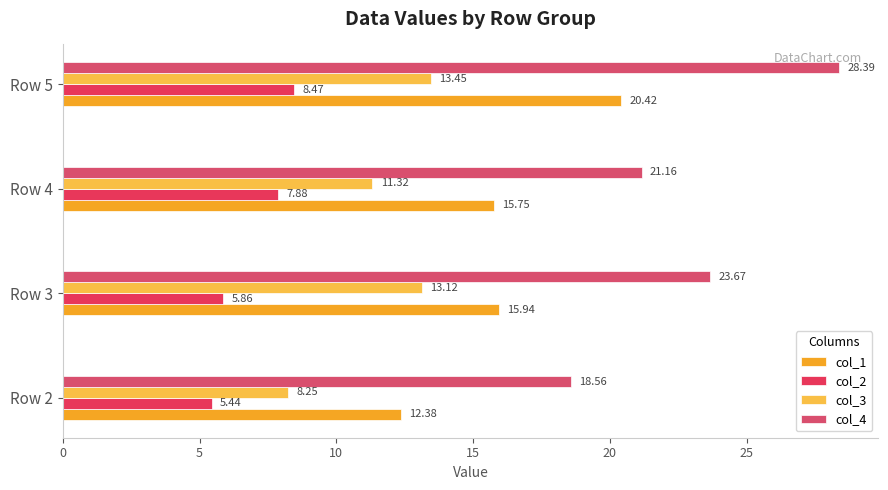

What is the highest value of the col_3 series?

13.4